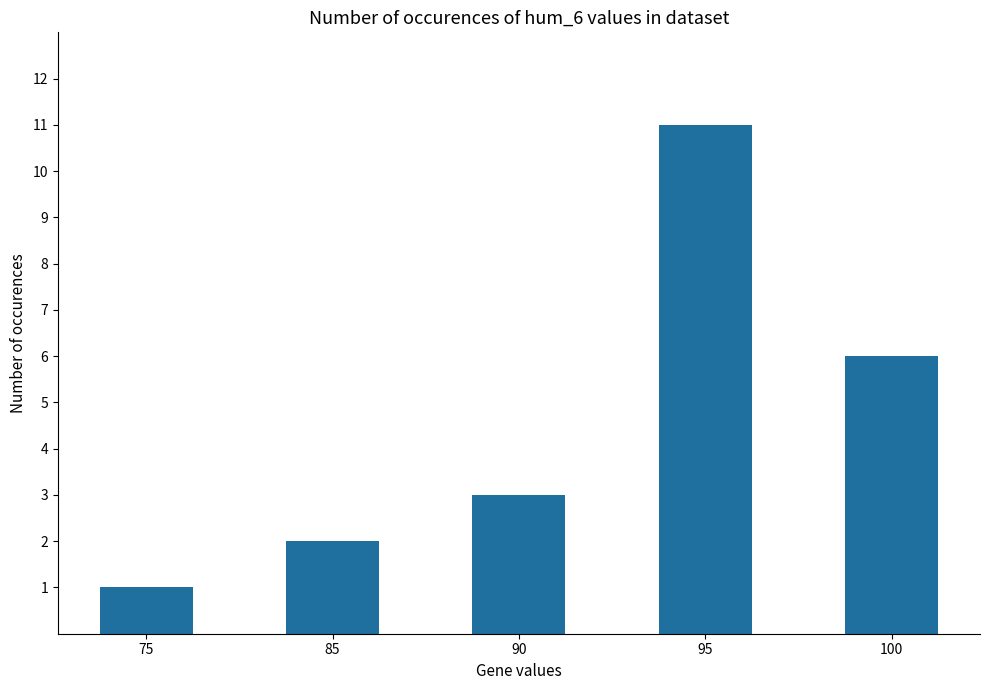

Which category has the lowest value across all series?

75